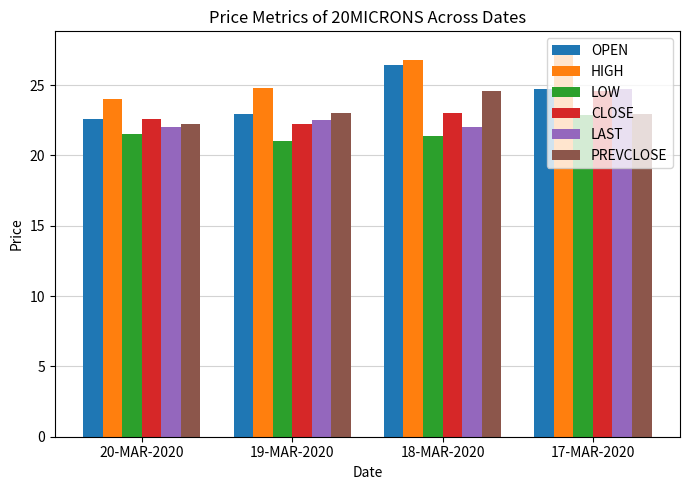

The OPEN series shows 31.8 at 19-MAR-2020. True or false?

False